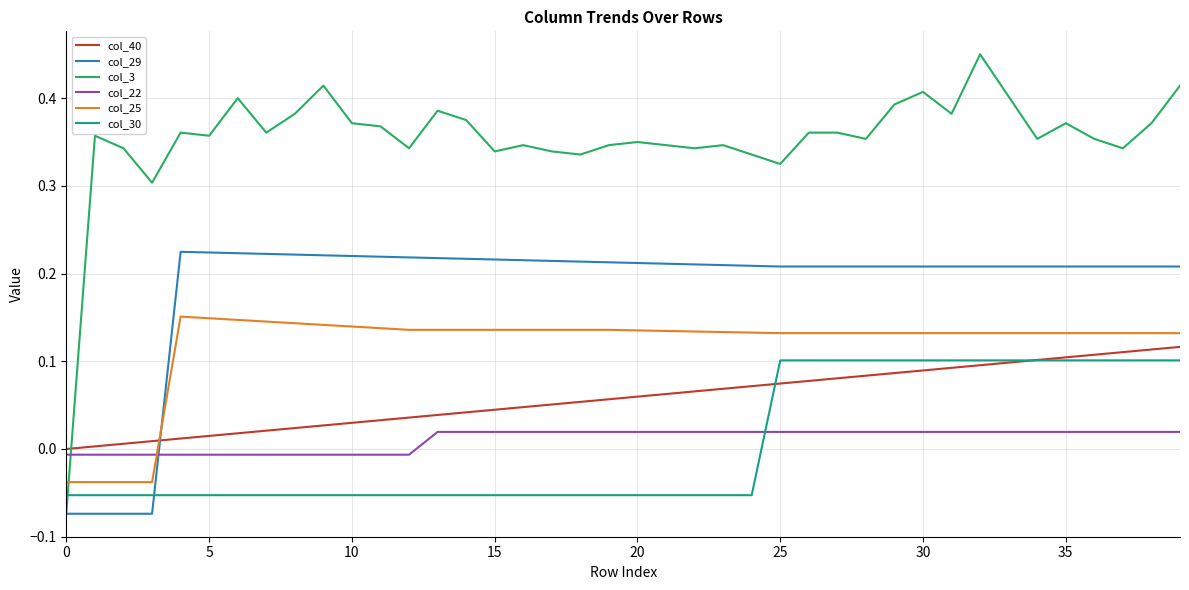

Which series ends up on top after the final intersection of col_22 and col_30?

col_30